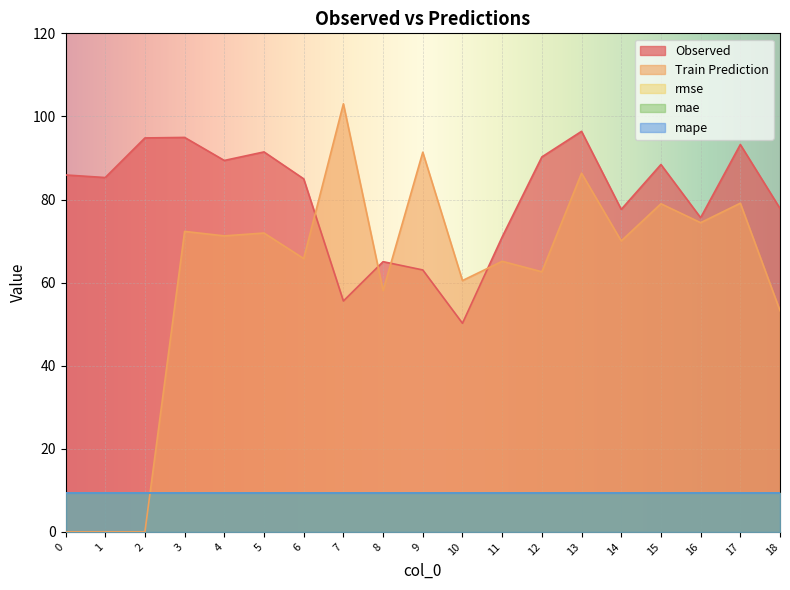

Which series has the largest range (max minus min)?

Train Prediction